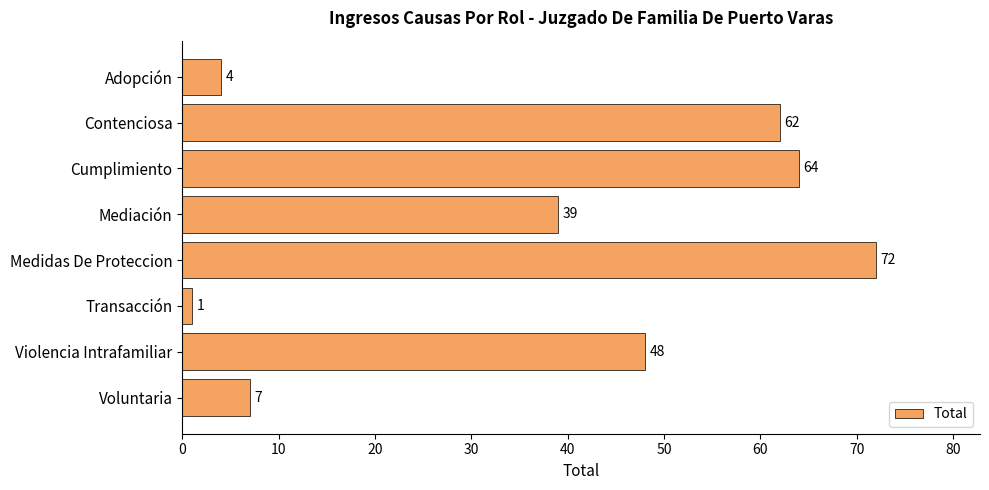

Read the value at Voluntaria, to the nearest 5.

5